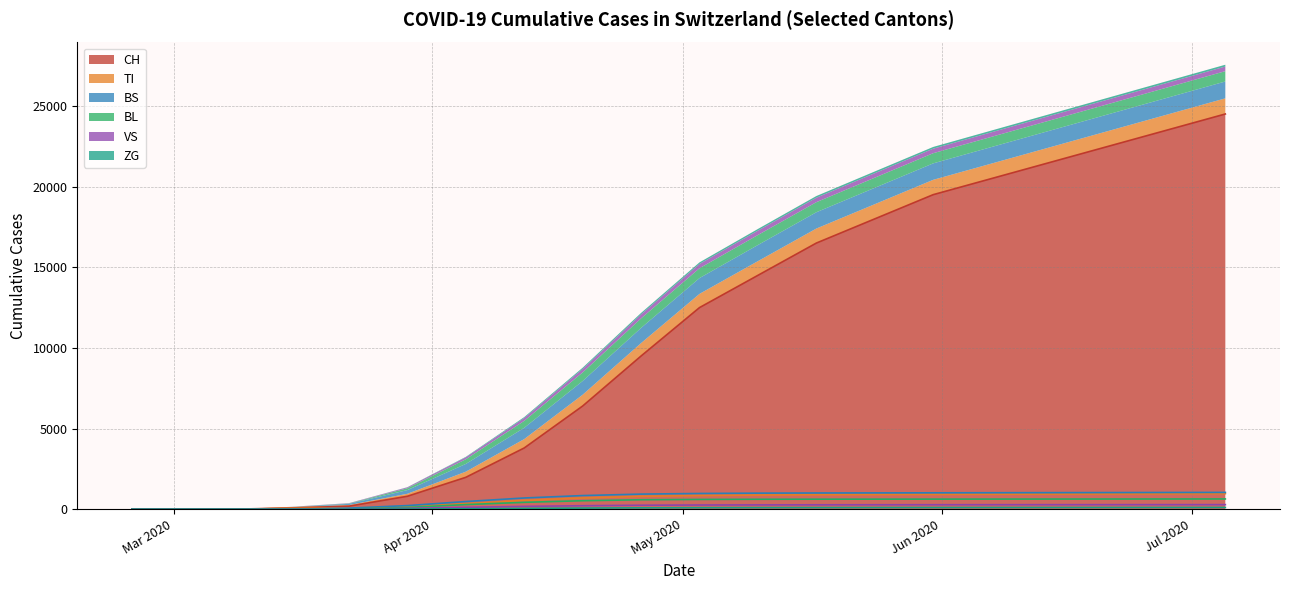

The value of BL at Mar 2020 is 223. True or false?

False